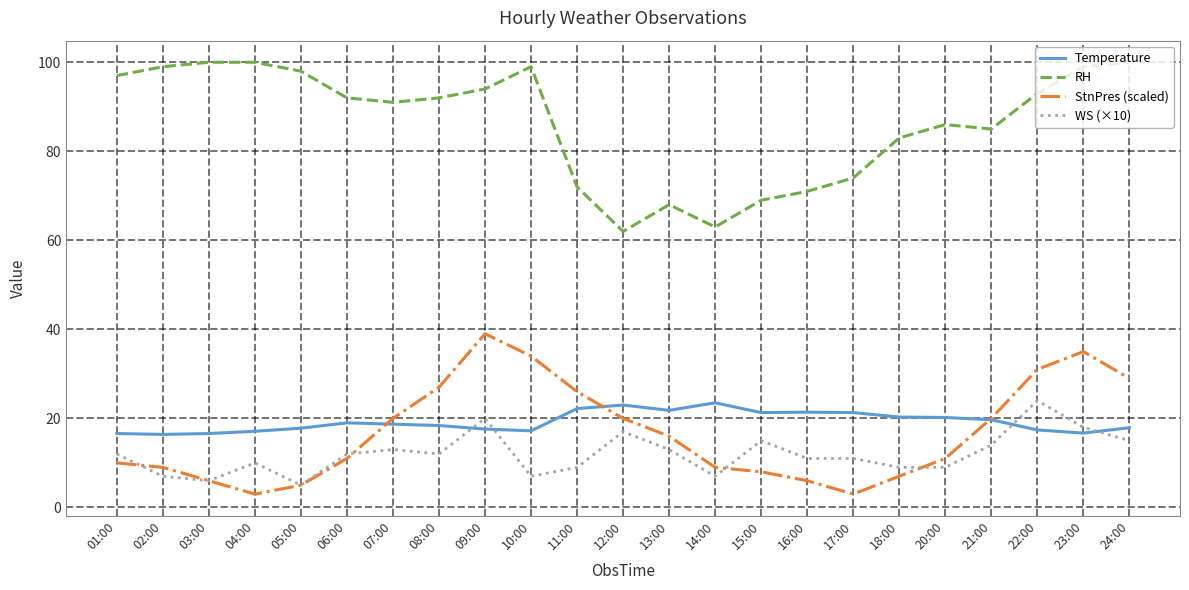

What is the difference between the highest and lowest values at 07:00?

78.0